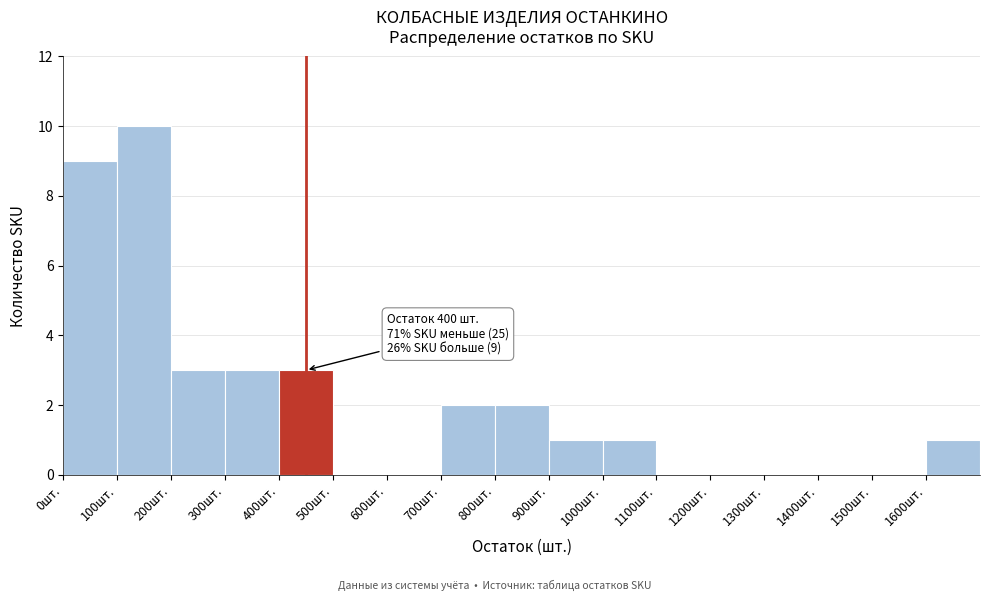

Which range on the x-axis has the tallest bar?

100 to 200